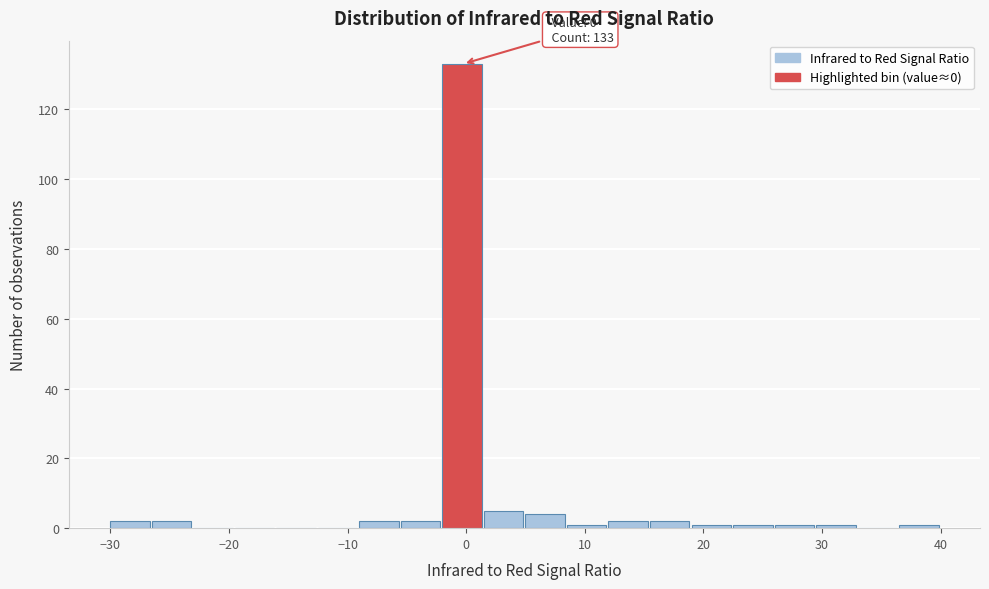

Around what value on the x-axis is the tallest bar? Give the approximate position of its centre, as read against the axis.

0